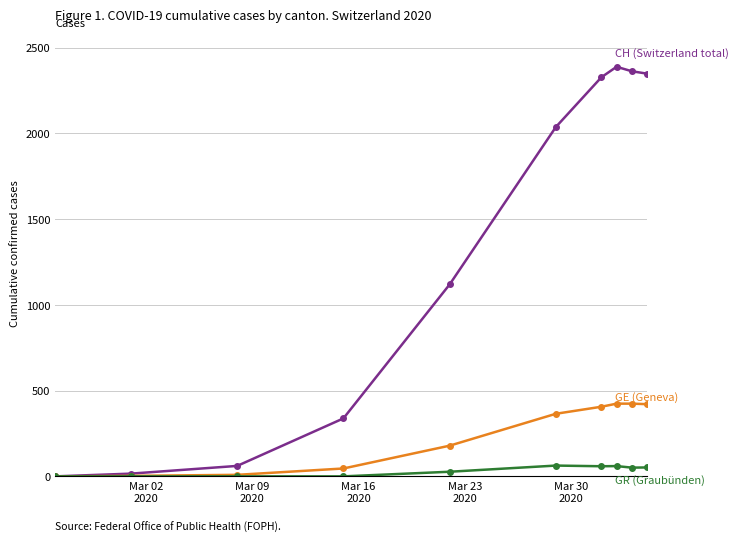

What is the maximum value shown in the chart?

2388